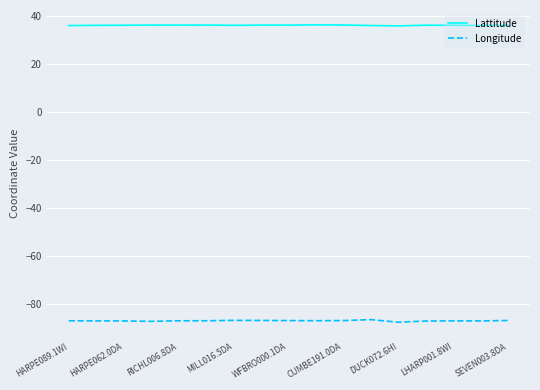

Which series has the largest range (max minus min)?

Longitude